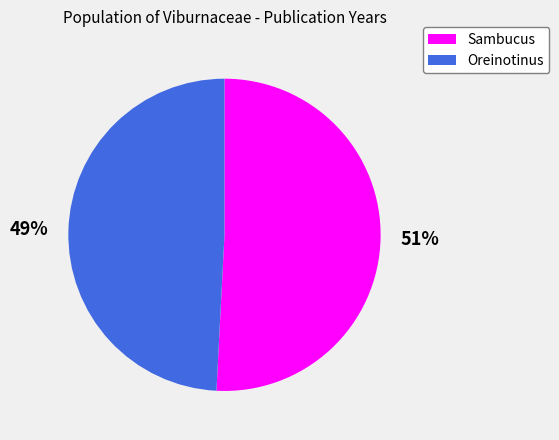

To the nearest percent, what is the difference between the largest and smallest slice percentages?

2%